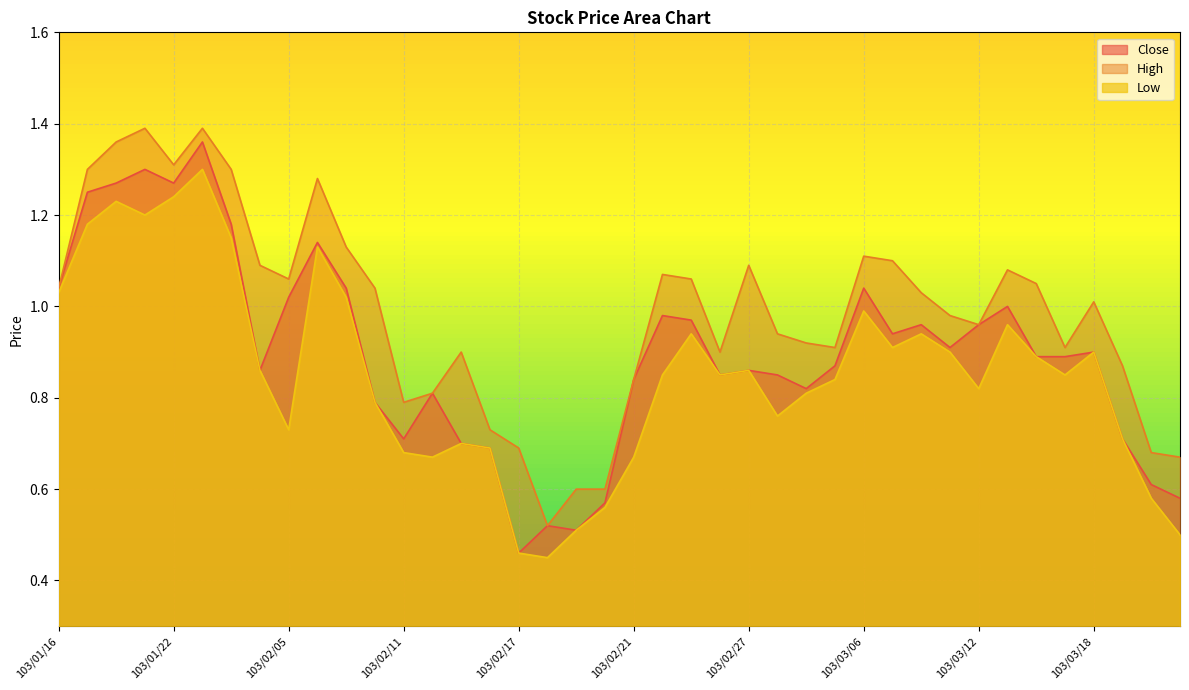

Reading right to left, extract all data points from this chart.

Close: 0.6	0.6	0.7	0.9	0.9	0.9	1.0	1.0	0.9	1.0	0.9	1.0	0.9	0.8	0.8	0.9	0.8	1.0	1.0	0.8	0.6	0.5	0.5	0.5	0.7	0.7	0.8	0.7	0.8	1.0	1.1	1.0	0.9	1.2	1.4	1.3	1.3	1.3	1.2	1.0
High: 0.7	0.7	0.9	1.0	0.9	1.1	1.1	1.0	1.0	1.0	1.1	1.1	0.9	0.9	0.9	1.1	0.9	1.1	1.1	0.8	0.6	0.6	0.5	0.7	0.7	0.9	0.8	0.8	1.0	1.1	1.3	1.1	1.1	1.3	1.4	1.3	1.4	1.4	1.3	1.0
Low: 0.5	0.6	0.7	0.9	0.8	0.9	1.0	0.8	0.9	0.9	0.9	1.0	0.8	0.8	0.8	0.9	0.8	0.9	0.8	0.7	0.6	0.5	0.5	0.5	0.7	0.7	0.7	0.7	0.8	1.0	1.1	0.7	0.9	1.1	1.3	1.2	1.2	1.2	1.2	1.0